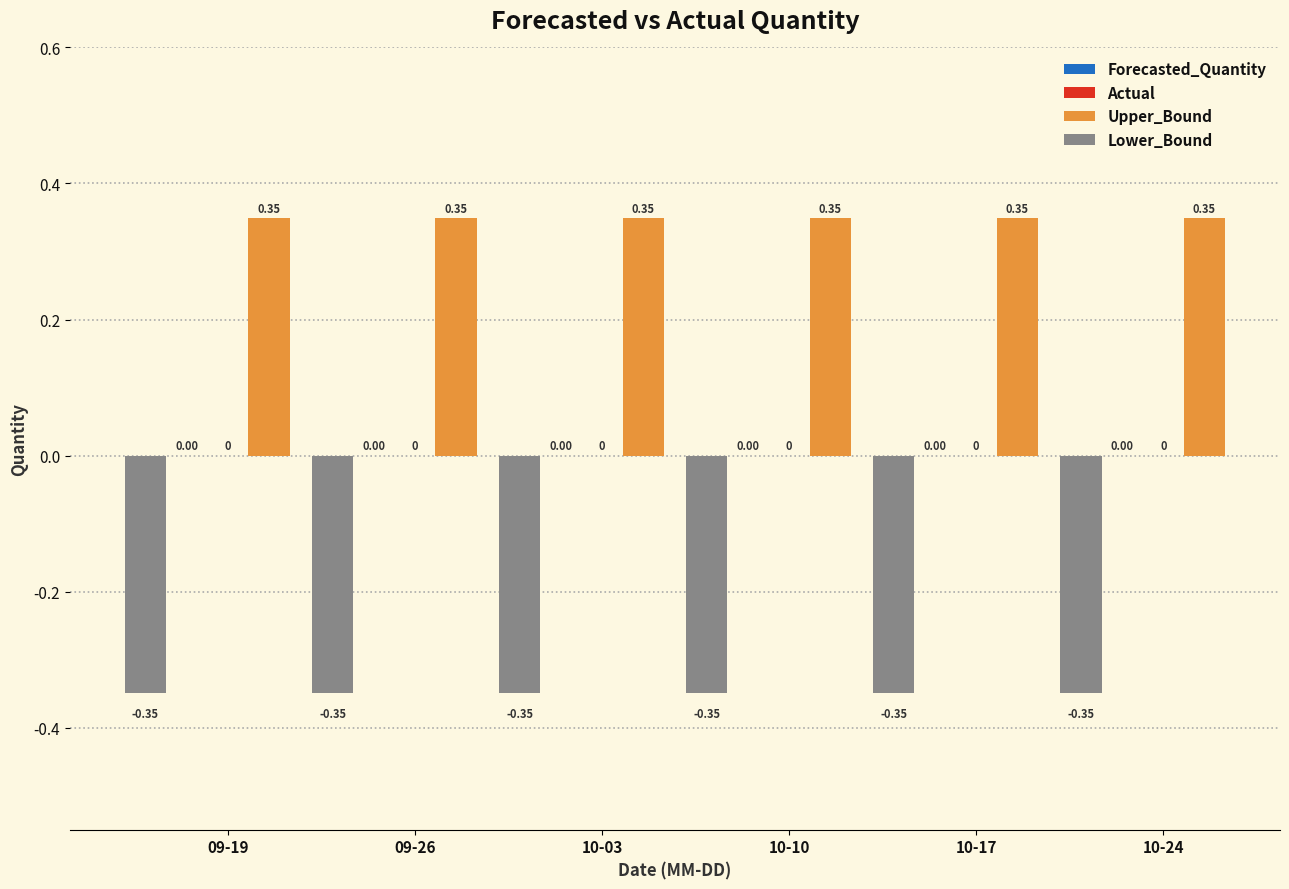

What is the label of the 6th bar from the right?

09-19